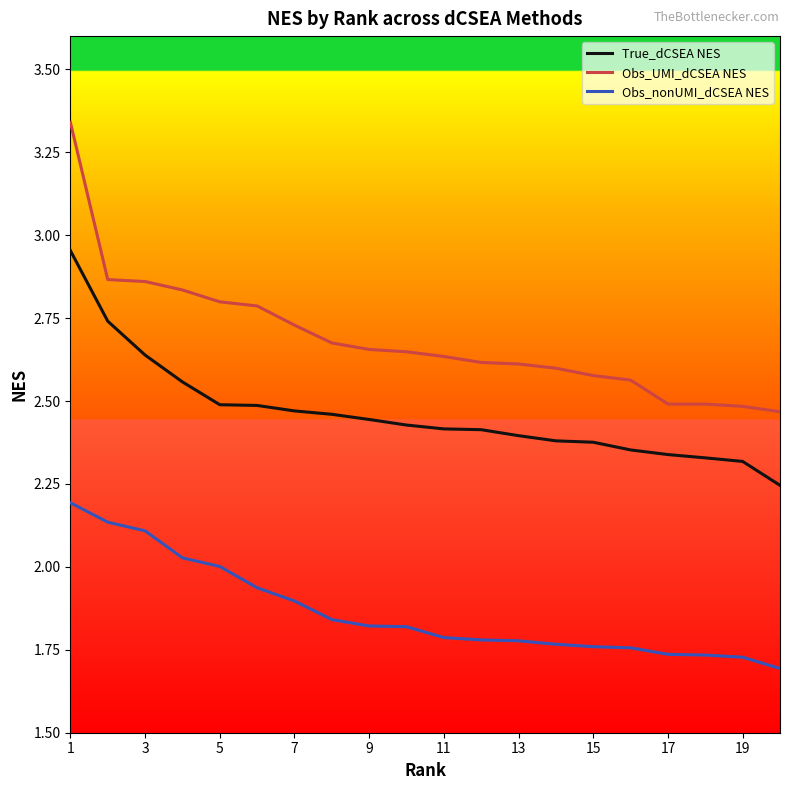

True or false: Obs_nonUMI_dCSEA NES and Obs_UMI_dCSEA NES cross at least once.

False